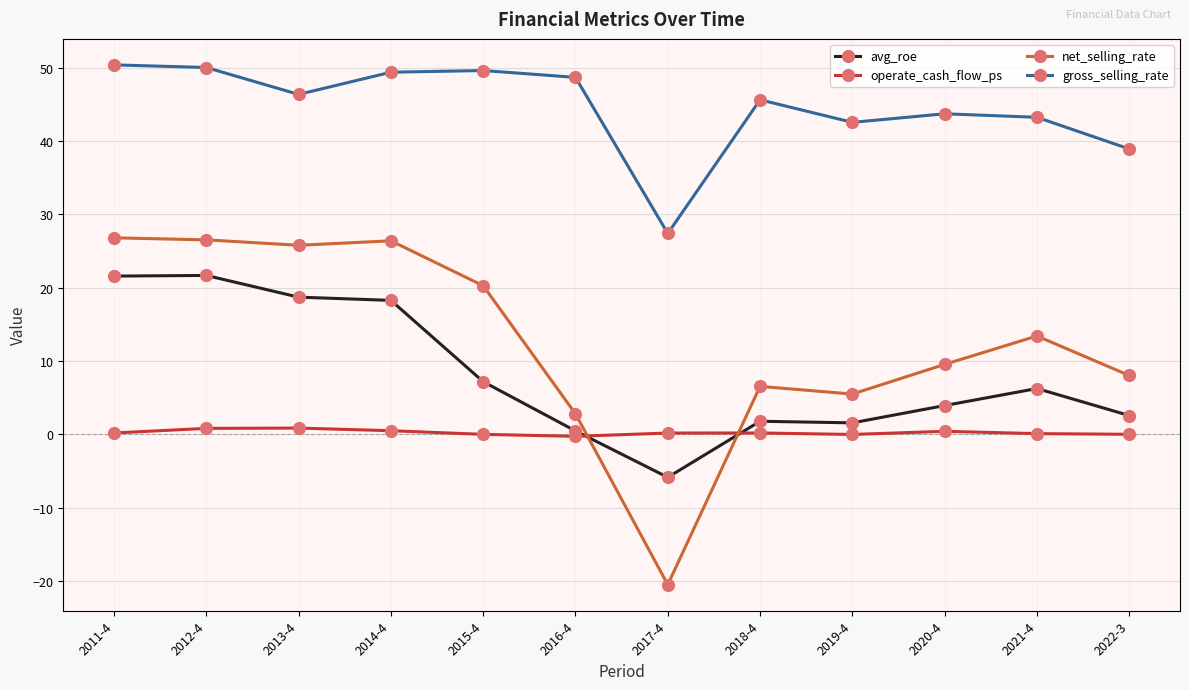

What is the total value across all series at 2011-4?

98.9